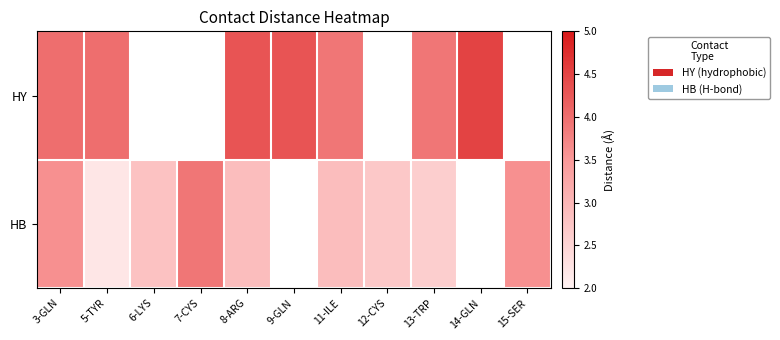

Is the value of HY at 7-CYS greater than the value of HB at 12-CYS?

No